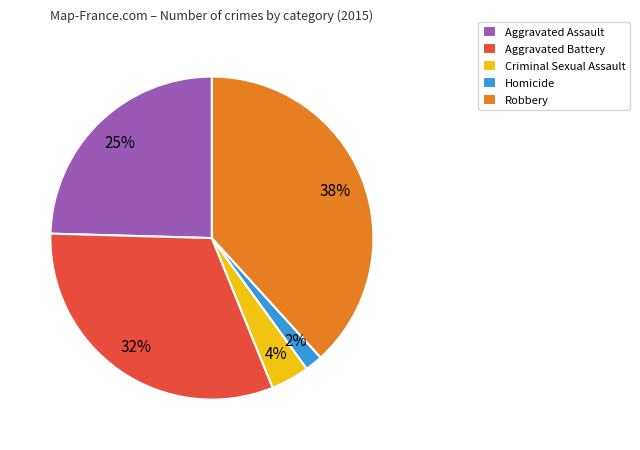

To the nearest percent, what percentage of the pie is Criminal Sexual Assault?

4%